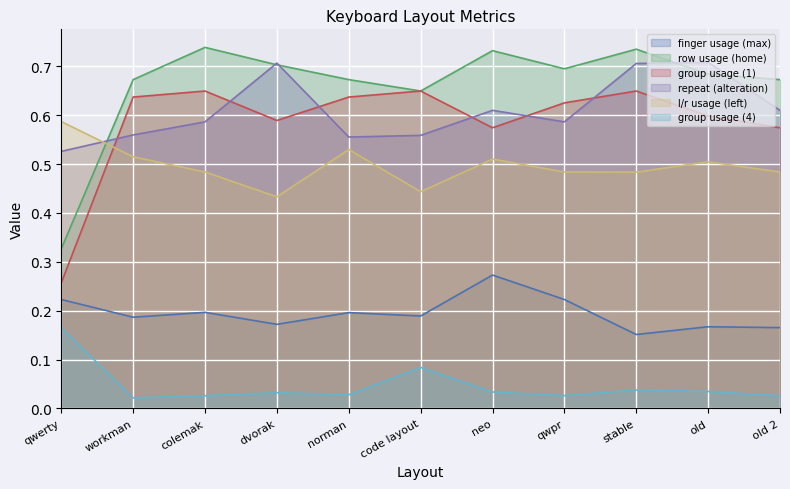

What position from the left is workman?

2